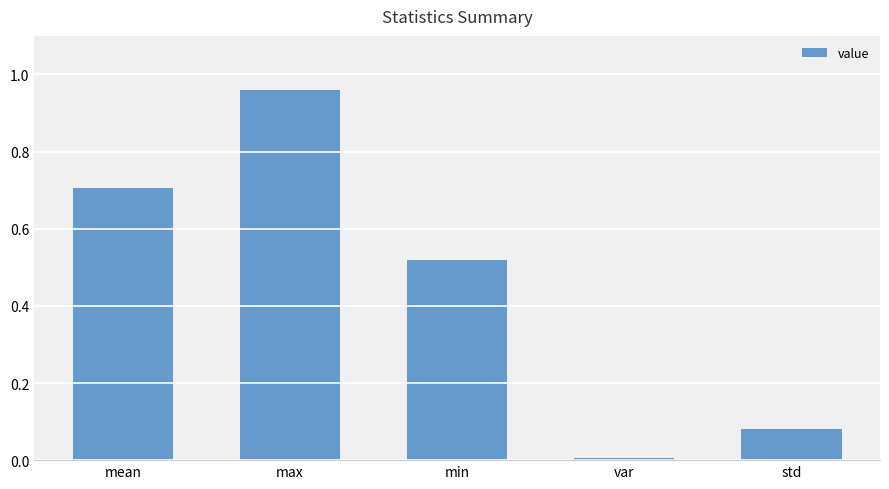

What position from the left is mean?

1